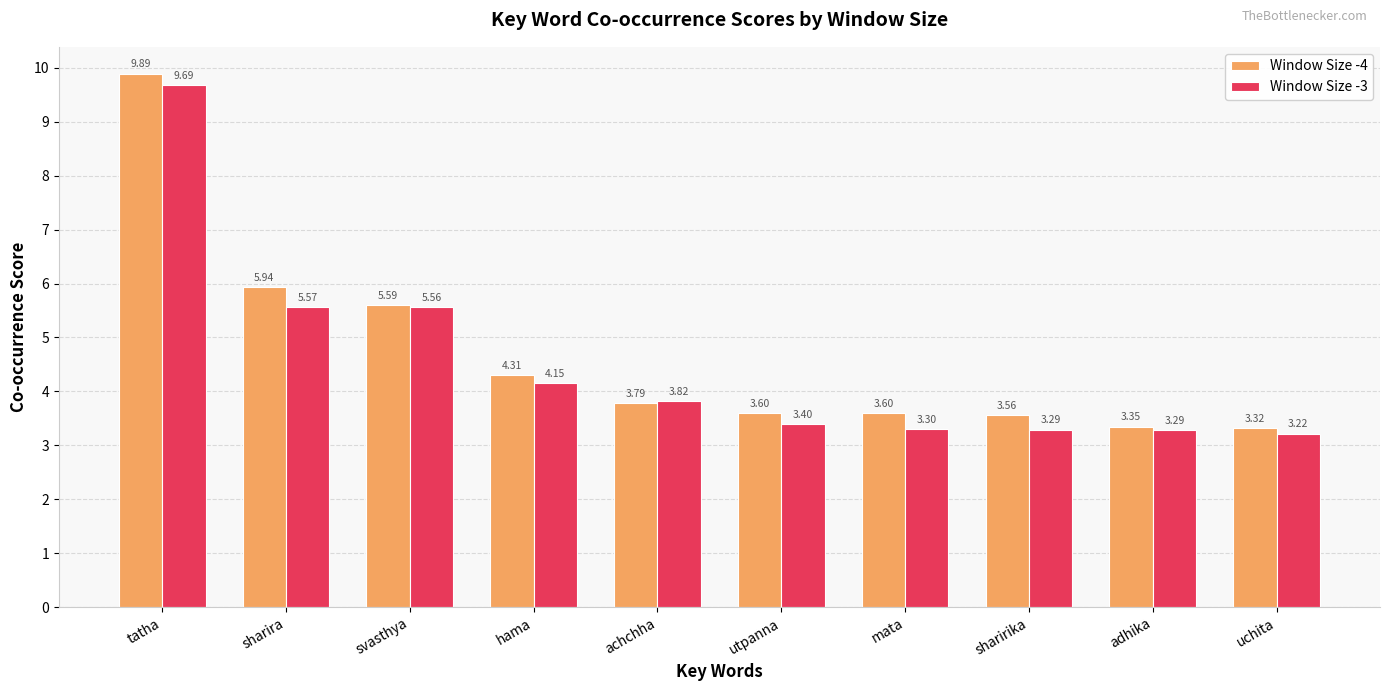

Is it true that Window Size -3 equals 2.4 at sharira?

False